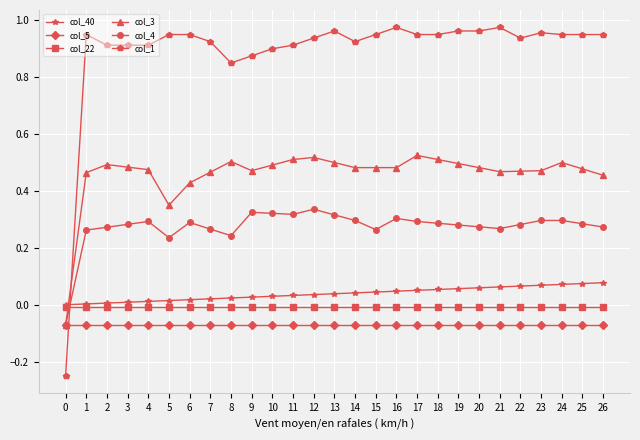

Does the chart display data point markers on the line(s)?

Yes